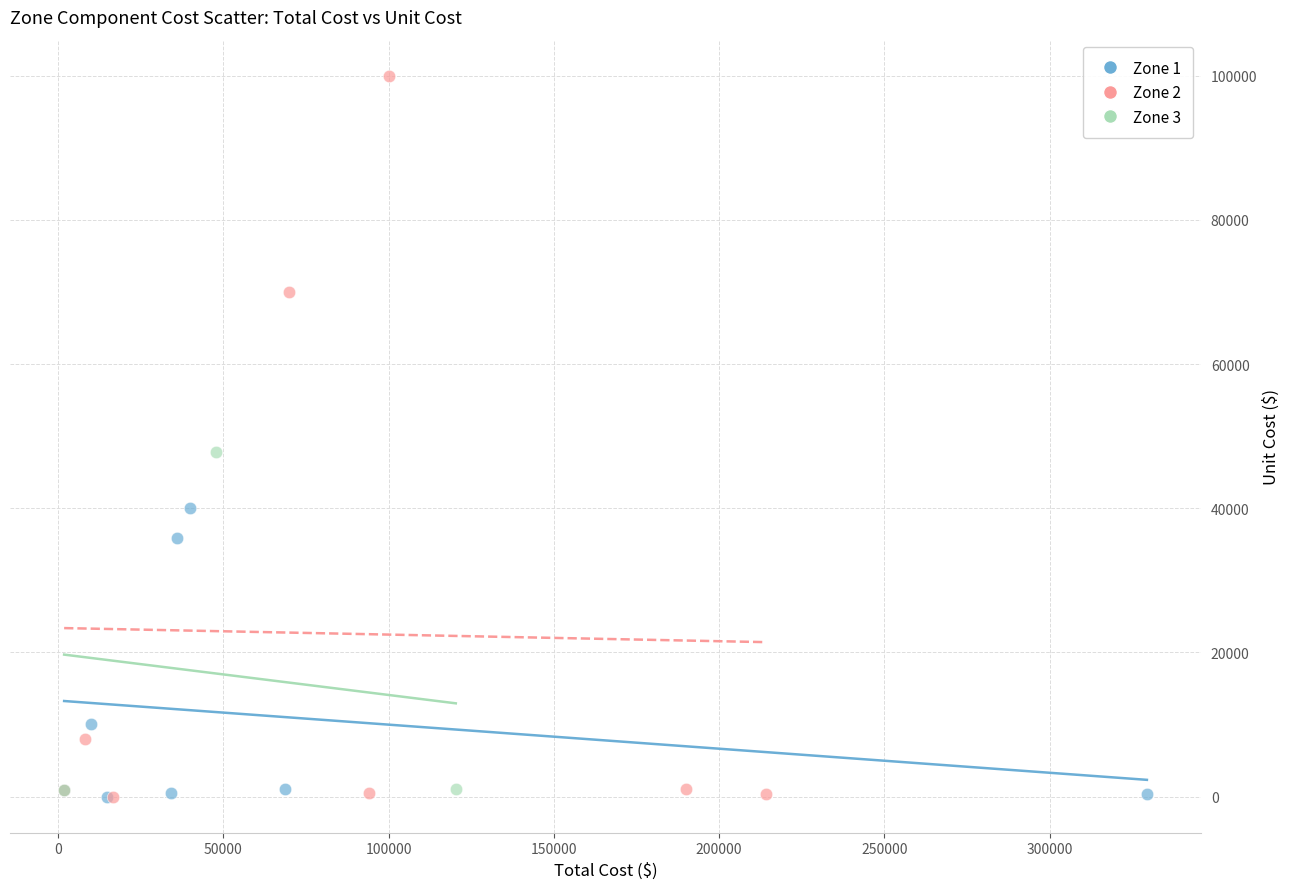

Which series has the largest Y range (max minus min)?

Zone 2